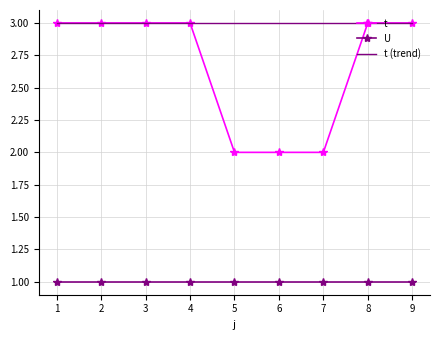

Reading right to left, transcribe all the data shown in this chart.

t: 3	3	2	2	2	3	3	3	3
U: 1	1	1	1	1	1	1	1	1
t (trend): 3	3	3	3	3	3	3	3	3